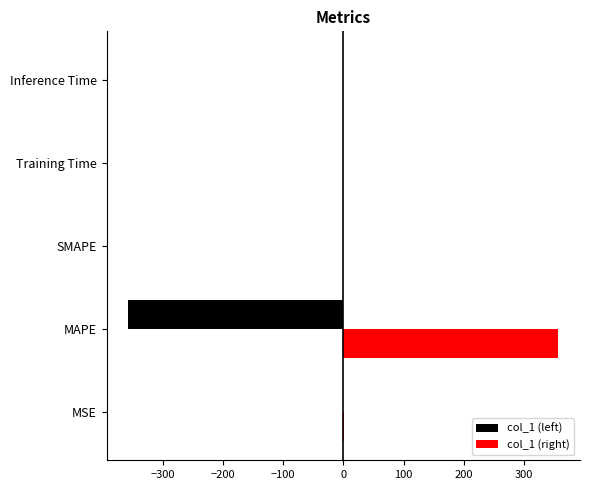

The col_1 (right) series shows -236.7 at SMAPE. True or false?

False